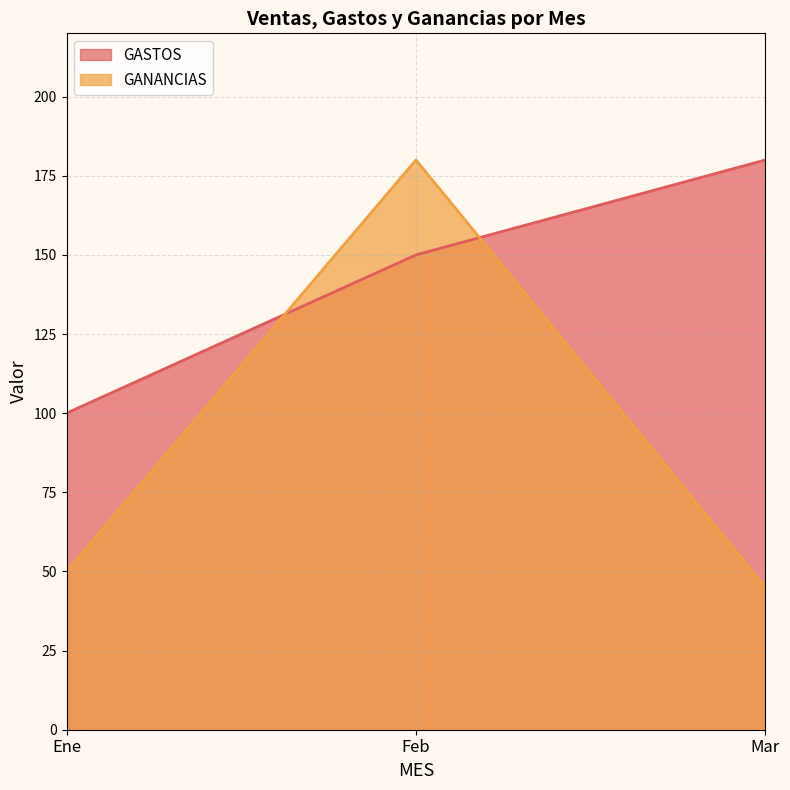

Rank the series at Feb from lowest to highest value.

GASTOS, GANANCIAS